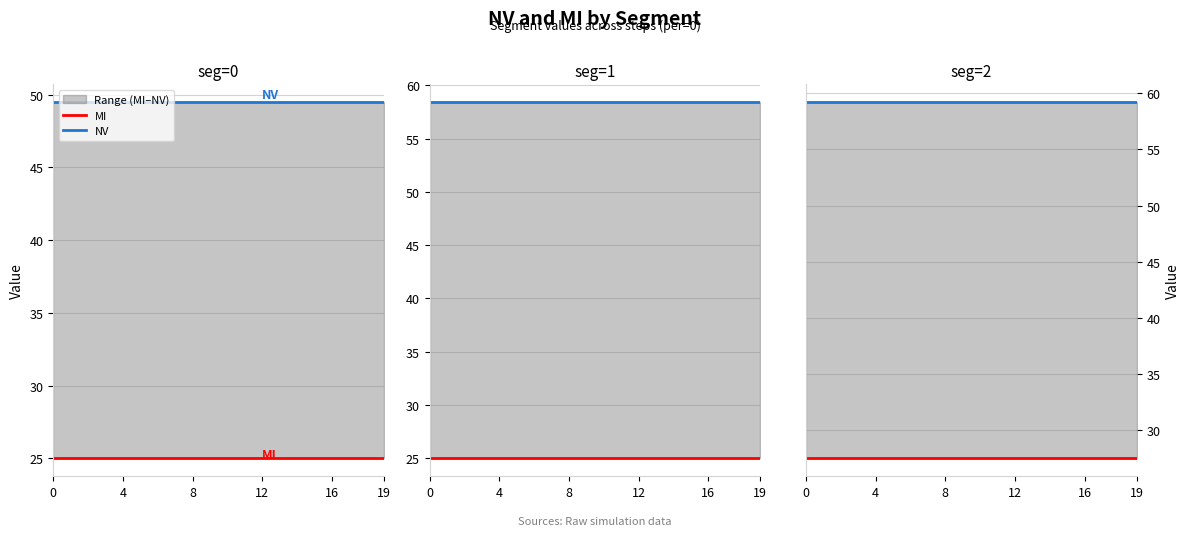

True or false: NV and MI intersect in this chart.

False